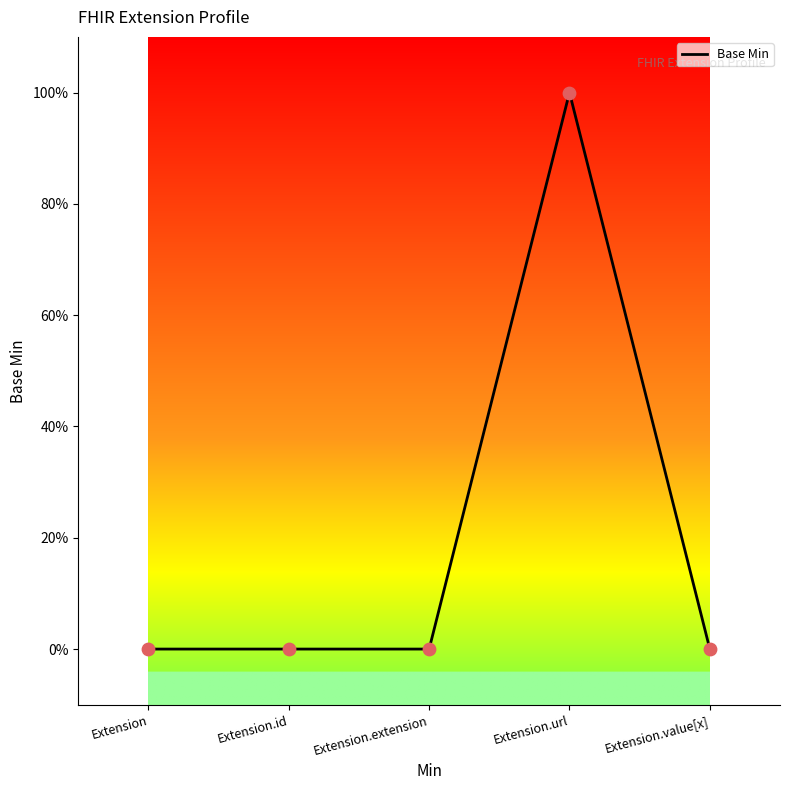

Which has a higher value, Extension.extension or Extension?

Extension.extension